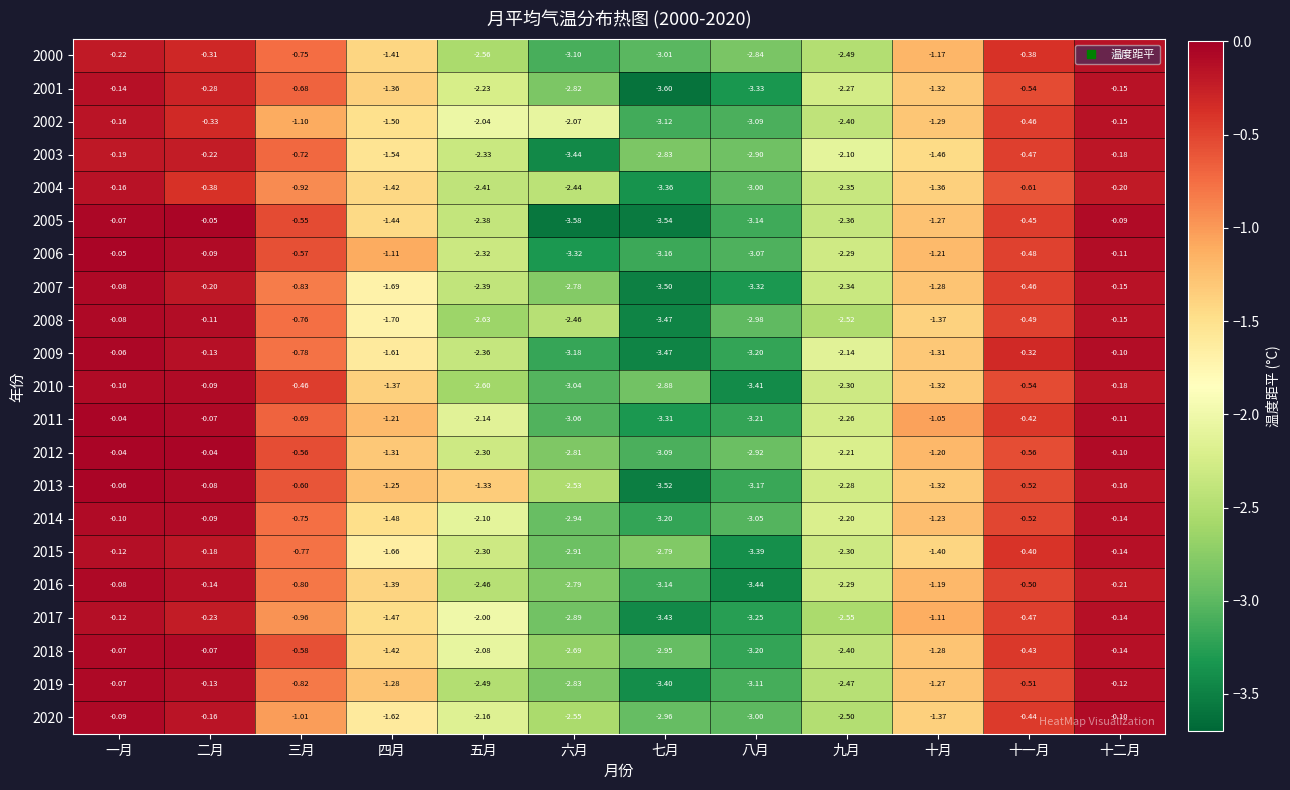

At which label does 2003 reach its peak?

十二月